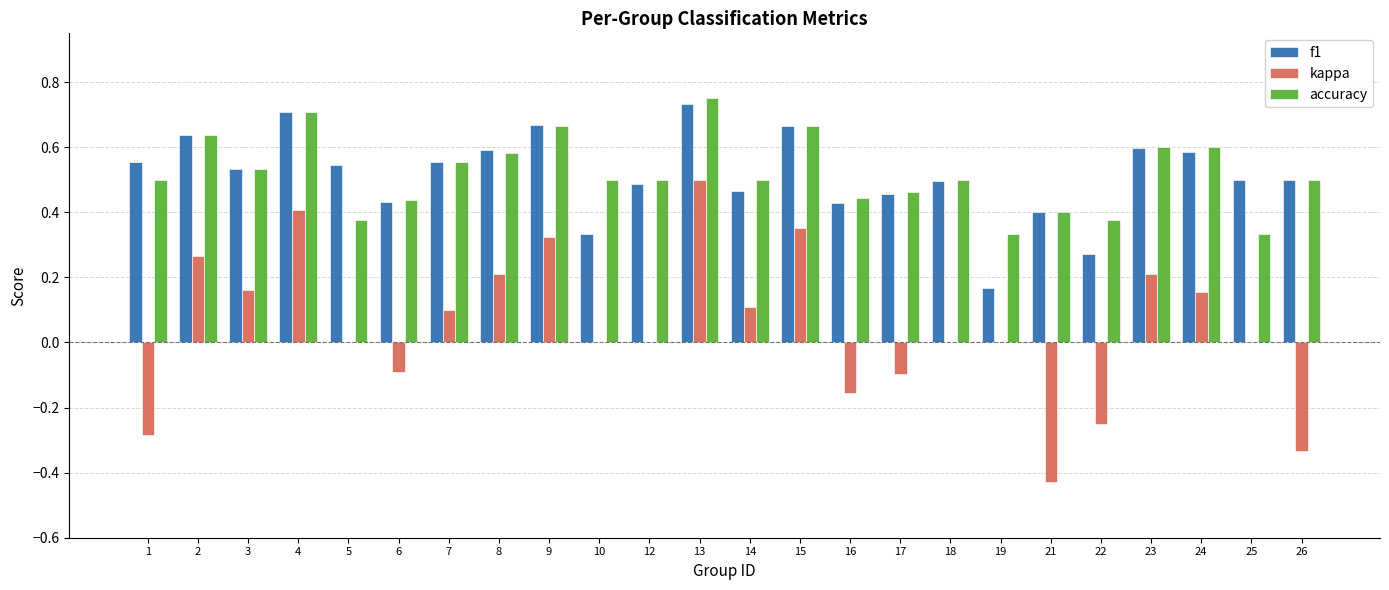

What are all the series names shown in the legend?

f1, kappa, accuracy